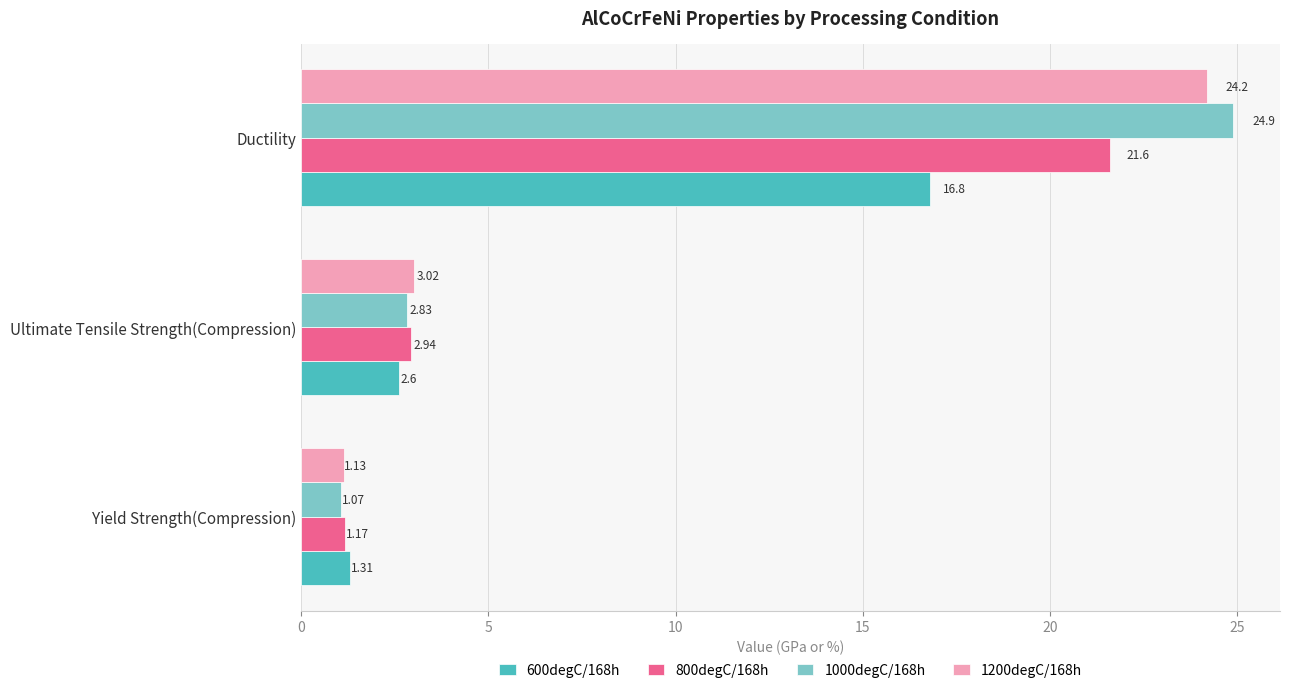

At which label is 1200degC/168h closest to 12?

Ultimate Tensile Strength(Compression)